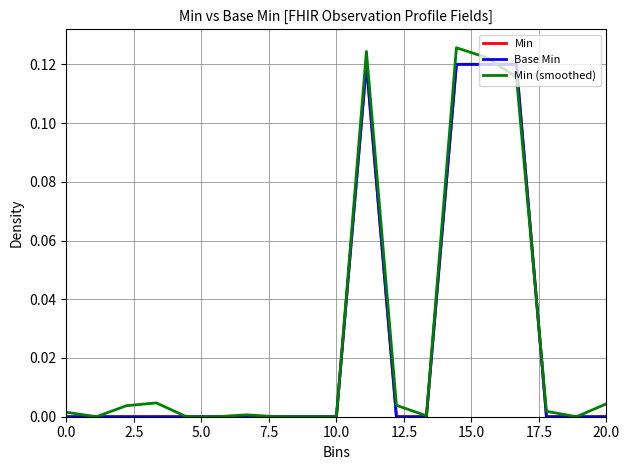

How many lines are shown in the chart?

3